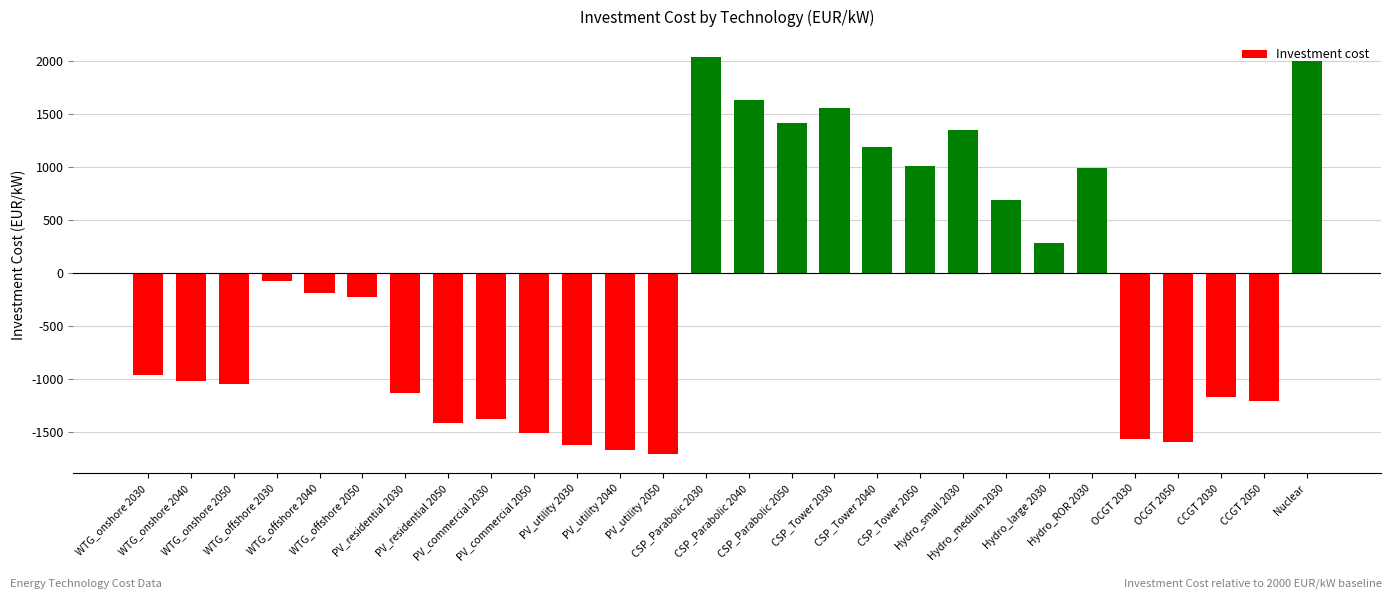

What is the difference between the second highest and minimum values?

3700